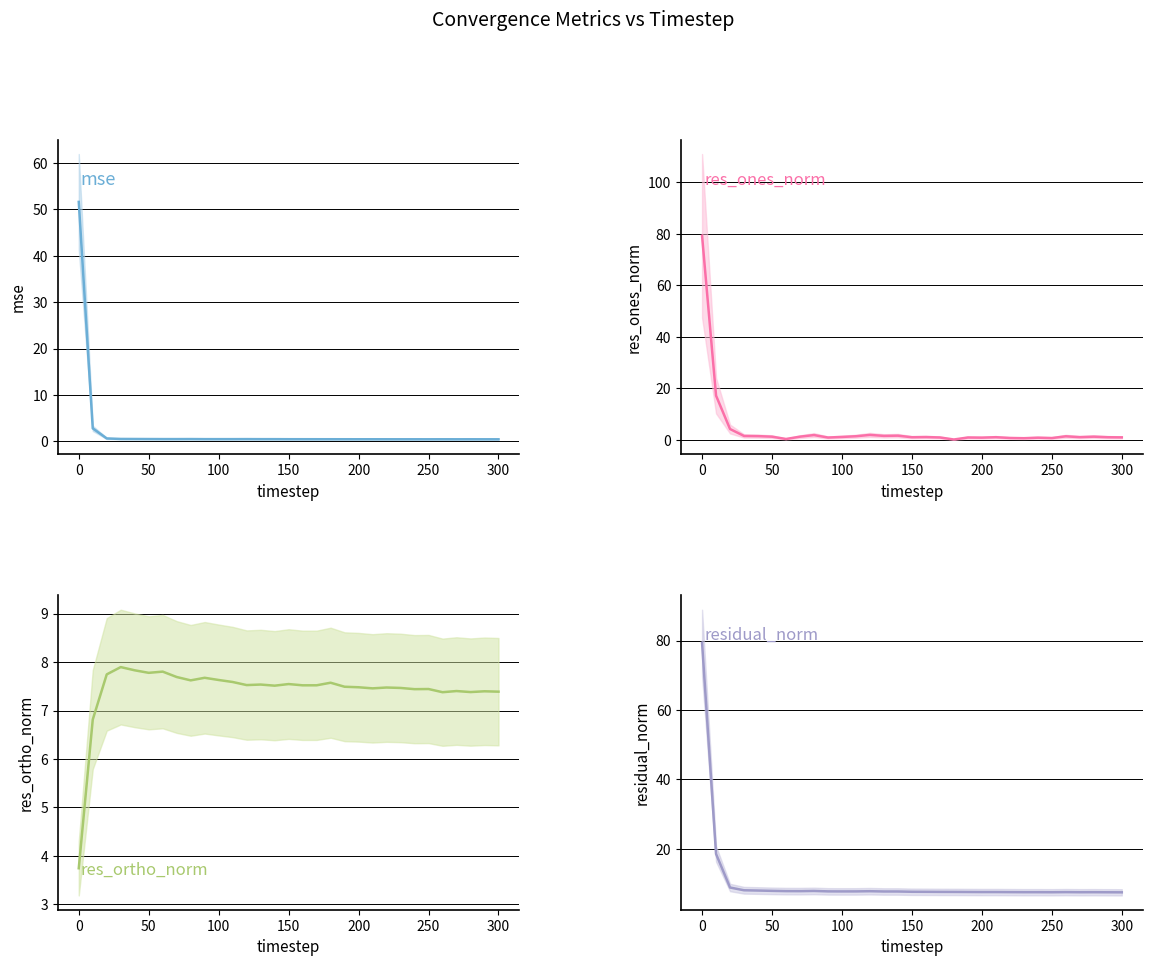

True or false: residual_norm and res_ones_norm cross at least once.

False